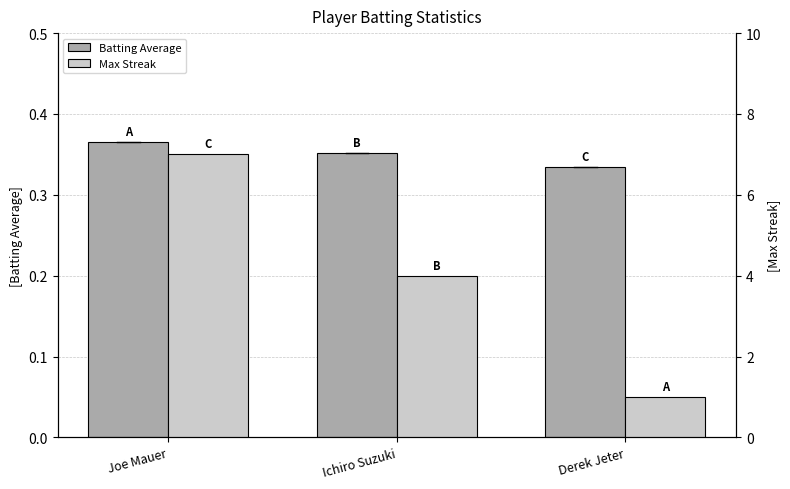

Does the chart contain stacked bars?

No